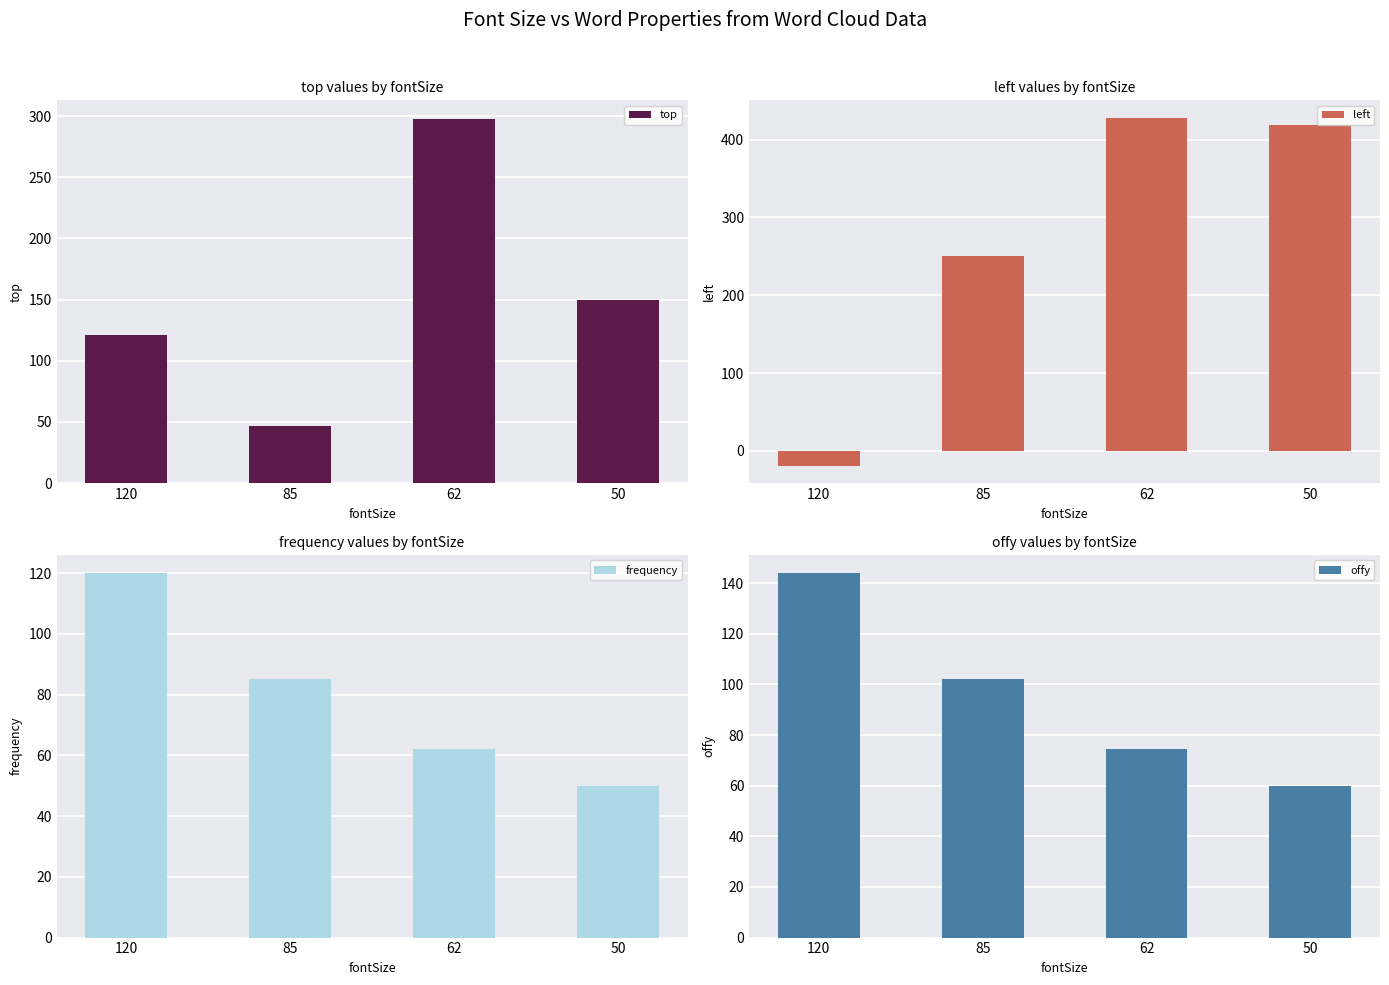

Reading left to right, what are all the values shown in this chart?

top: 121.0	47.0	298.0	150.0
left: -19.0	250.0	428.0	419.0
frequency: 120.0	85.0	62.0	50.0
offy: 144.0	102.0	74.4	60.0